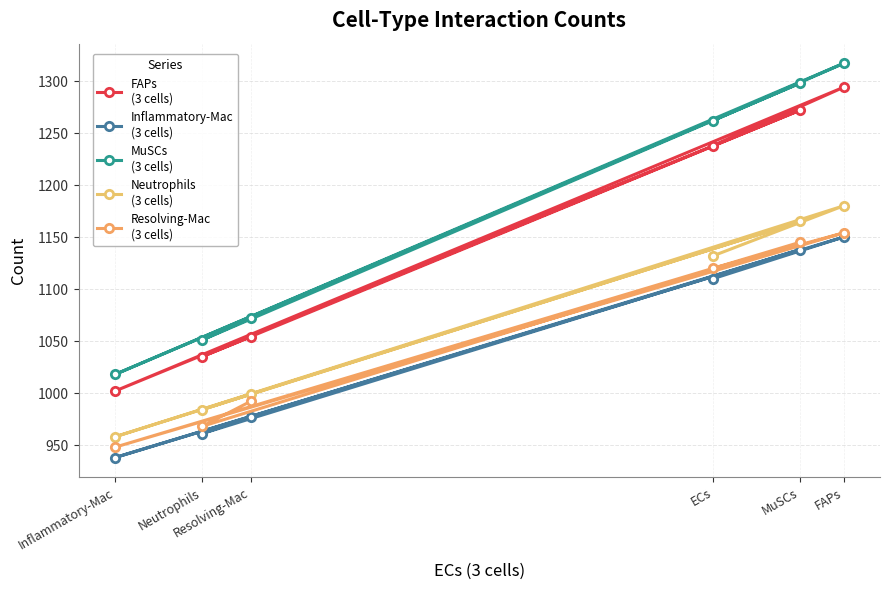

List the series in order of their peak value, highest first.

MuSCs
(3 cells), FAPs
(3 cells), Neutrophils
(3 cells), Resolving-Mac
(3 cells), Inflammatory-Mac
(3 cells)